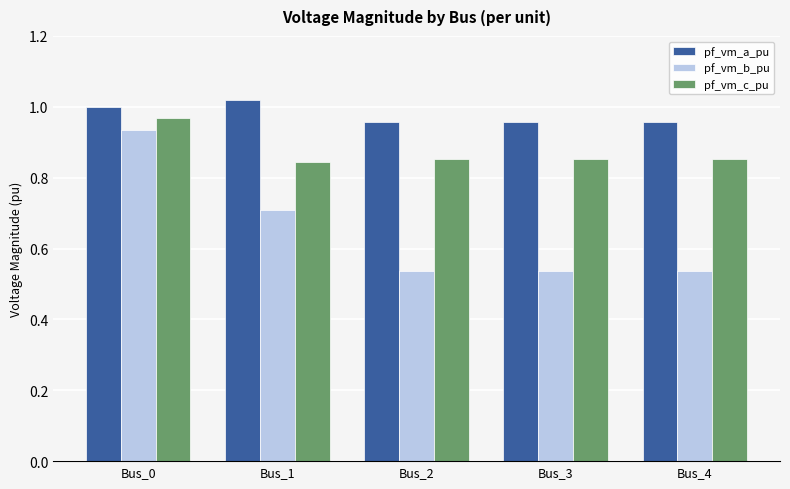

Count the pf_vm_b_pu values in the range 0 to 1.

5